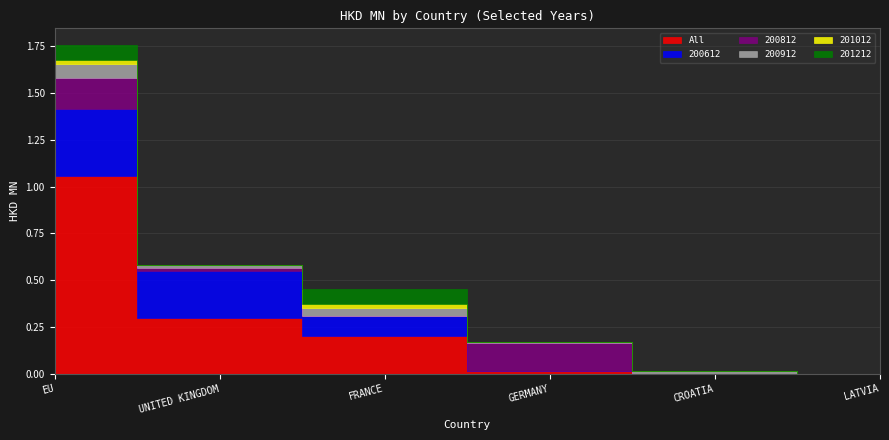

How many interior local peaks does the 200812 series have?

1